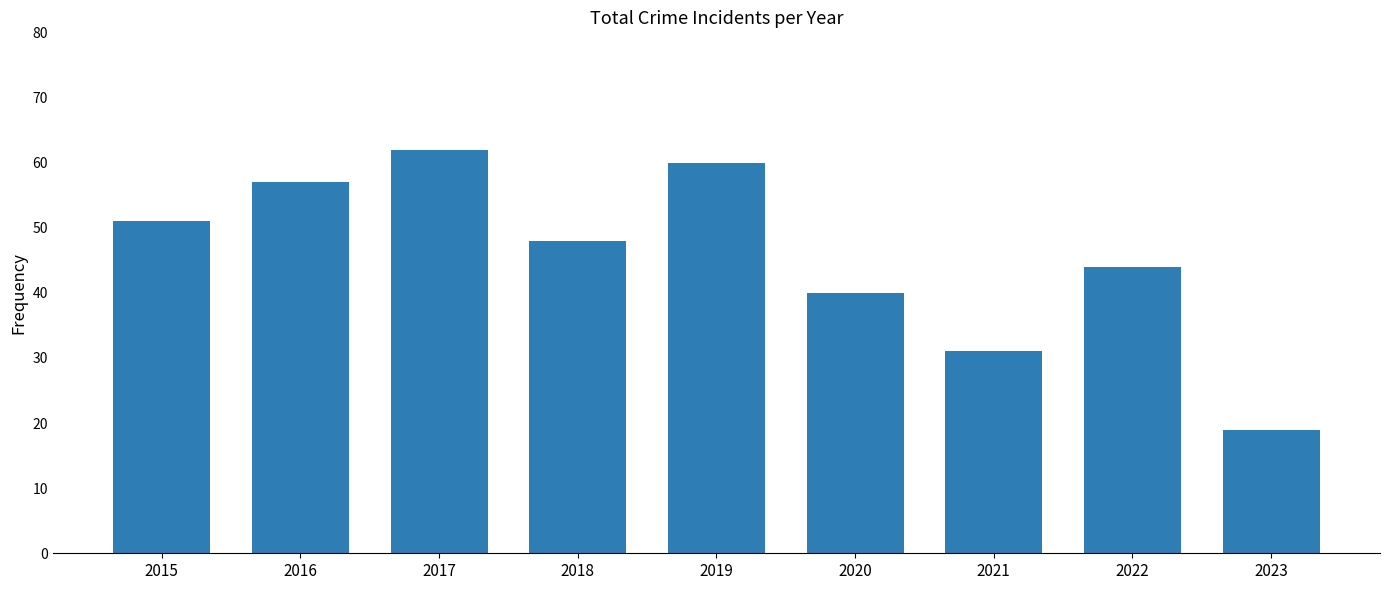

What is the ratio of the value at 2015 to the value at 2023?

2.7